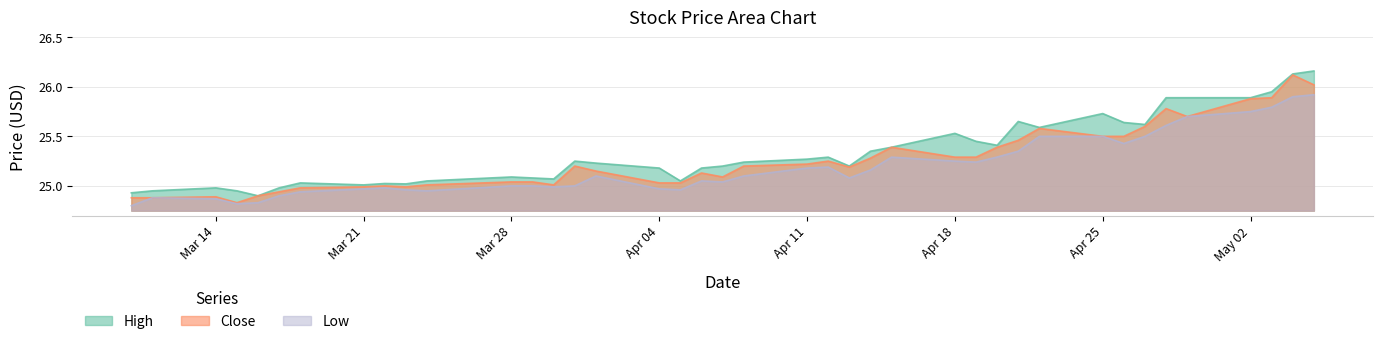

Which series has the largest range (max minus min)?

Close